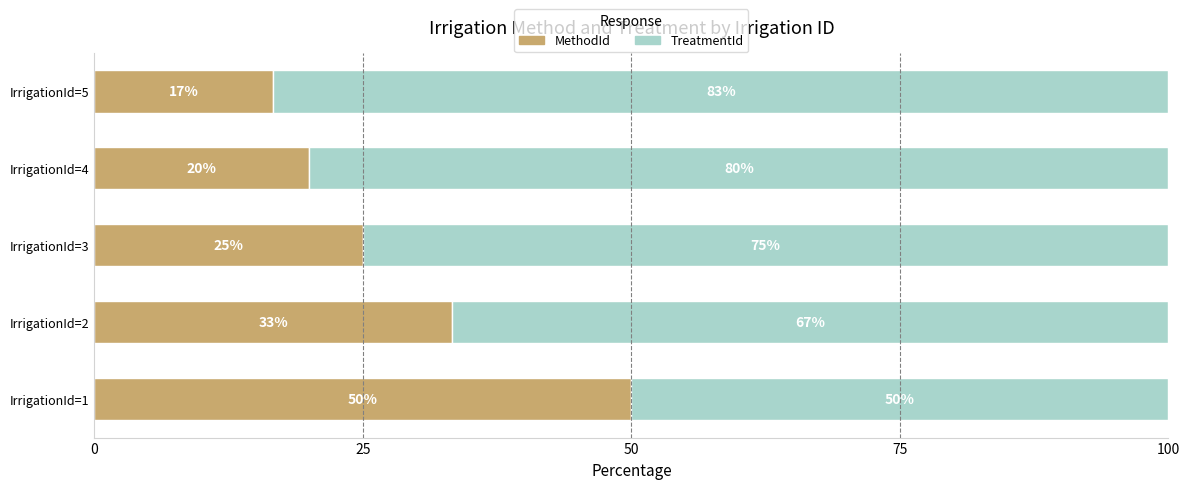

Which category has the lowest value in the MethodId series?

IrrigationId=5